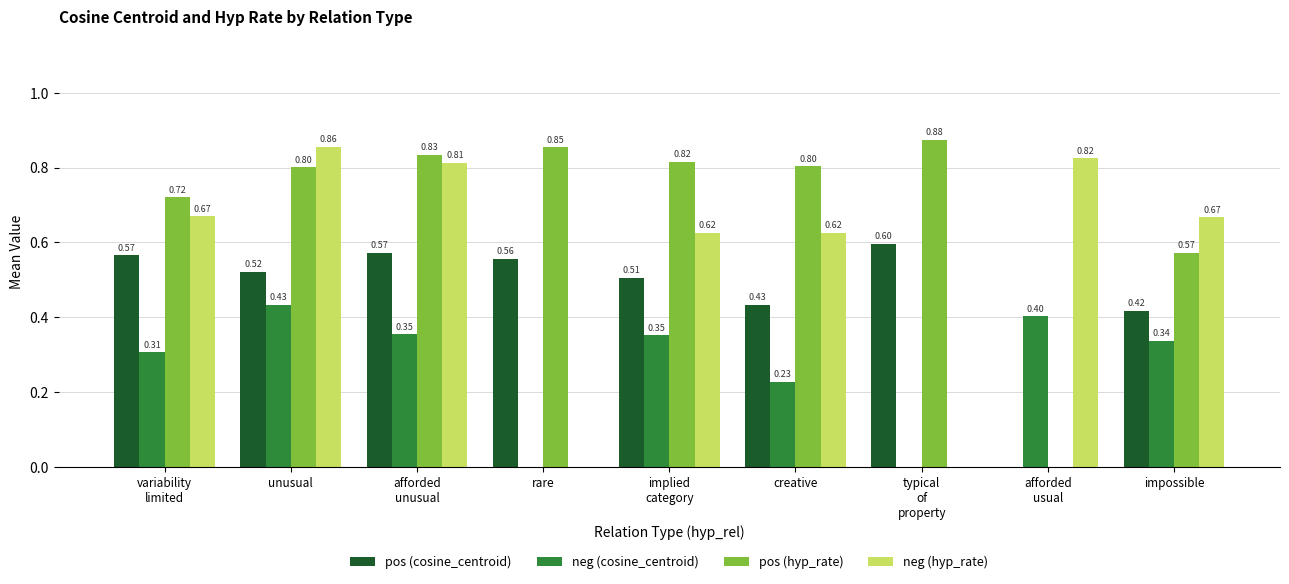

At which category is the sum across all series the highest?

unusual